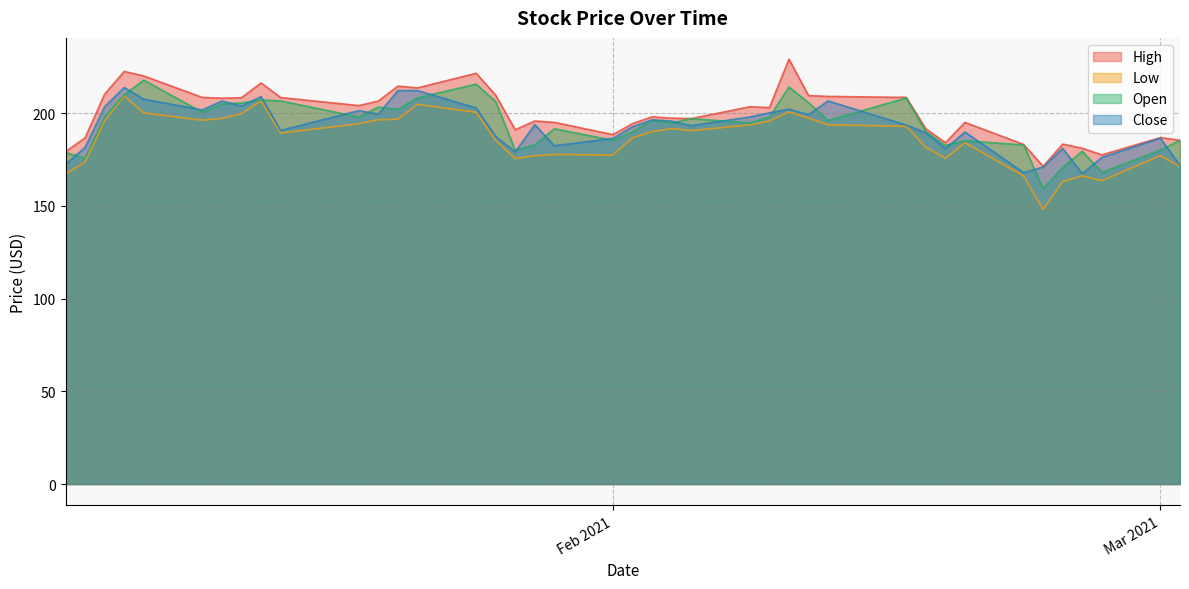

At which category is the sum across all series the highest?

2021-01-07